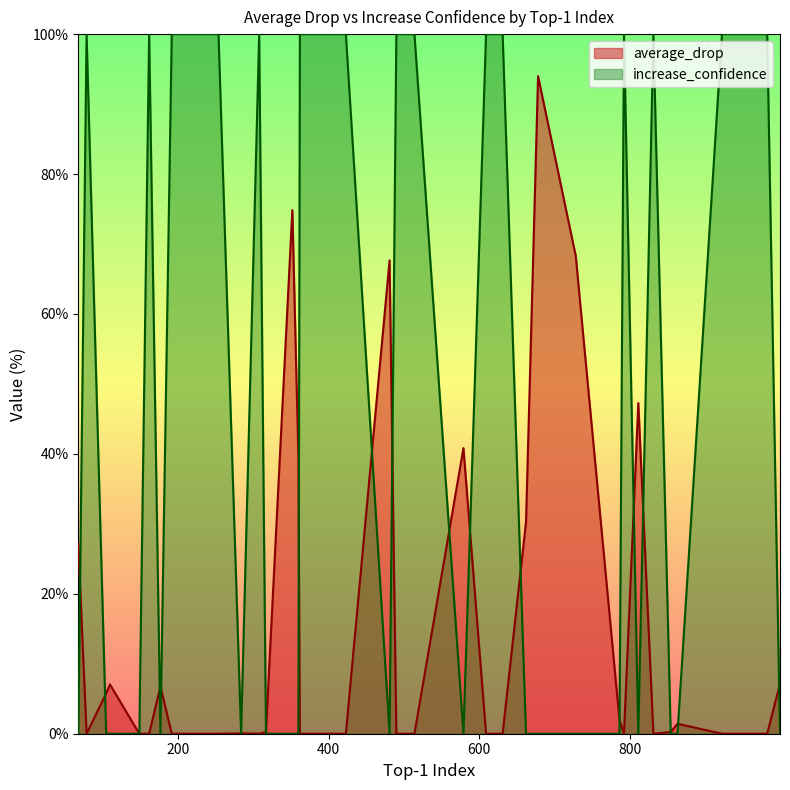

List the series in order of their overall mean, highest first.

increase_confidence, average_drop